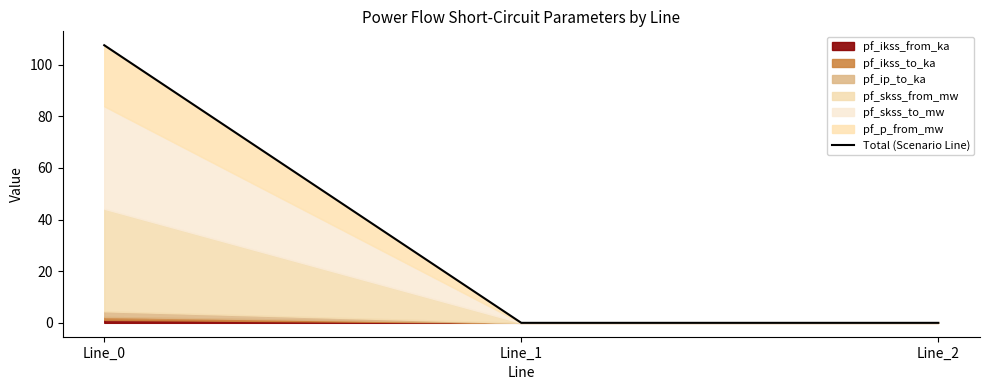

Rank the categories by value from highest to lowest.

Line_0, Line_1, Line_2